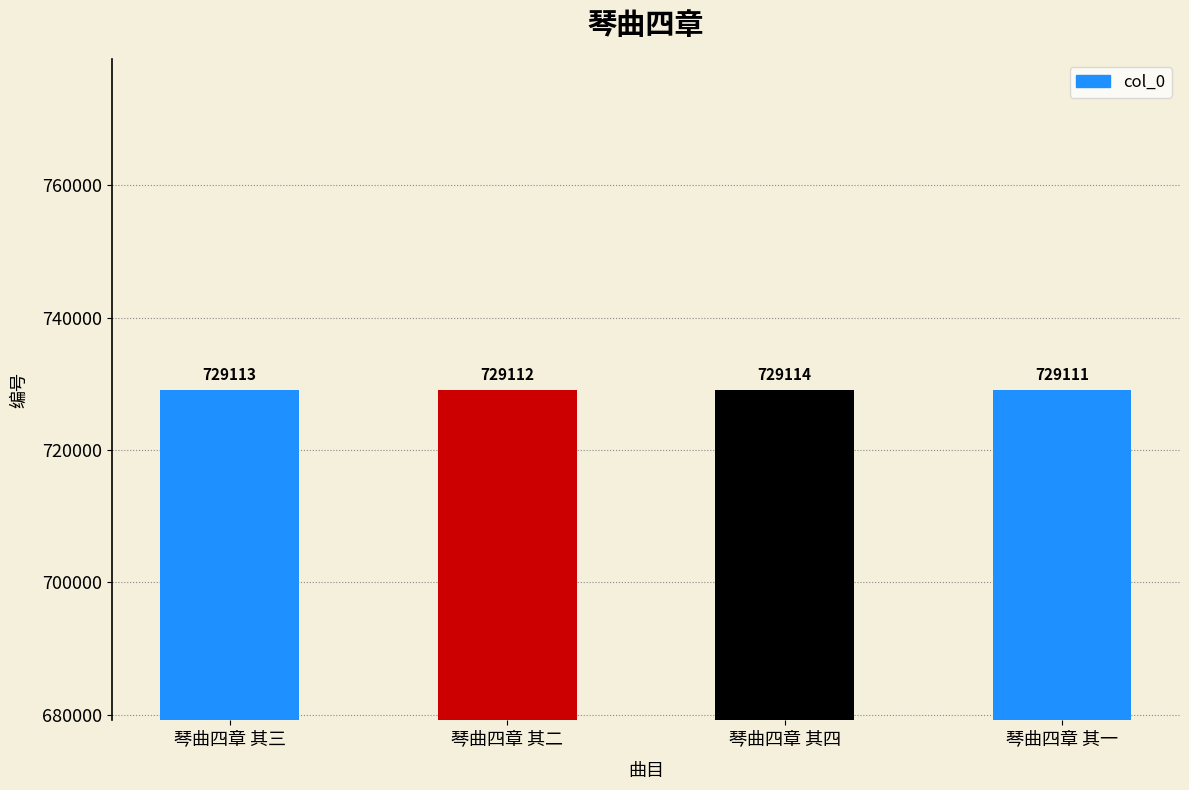

Is it true that the value at 琴曲四章 其一 is 268907?

False